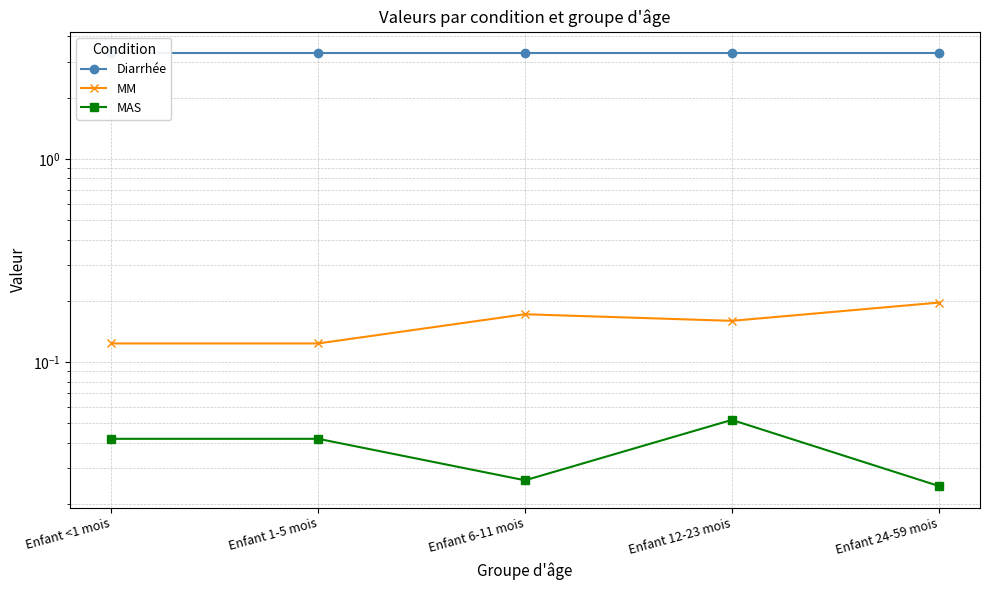

What is the total value across all series at Enfant 6-11 mois?

3.5